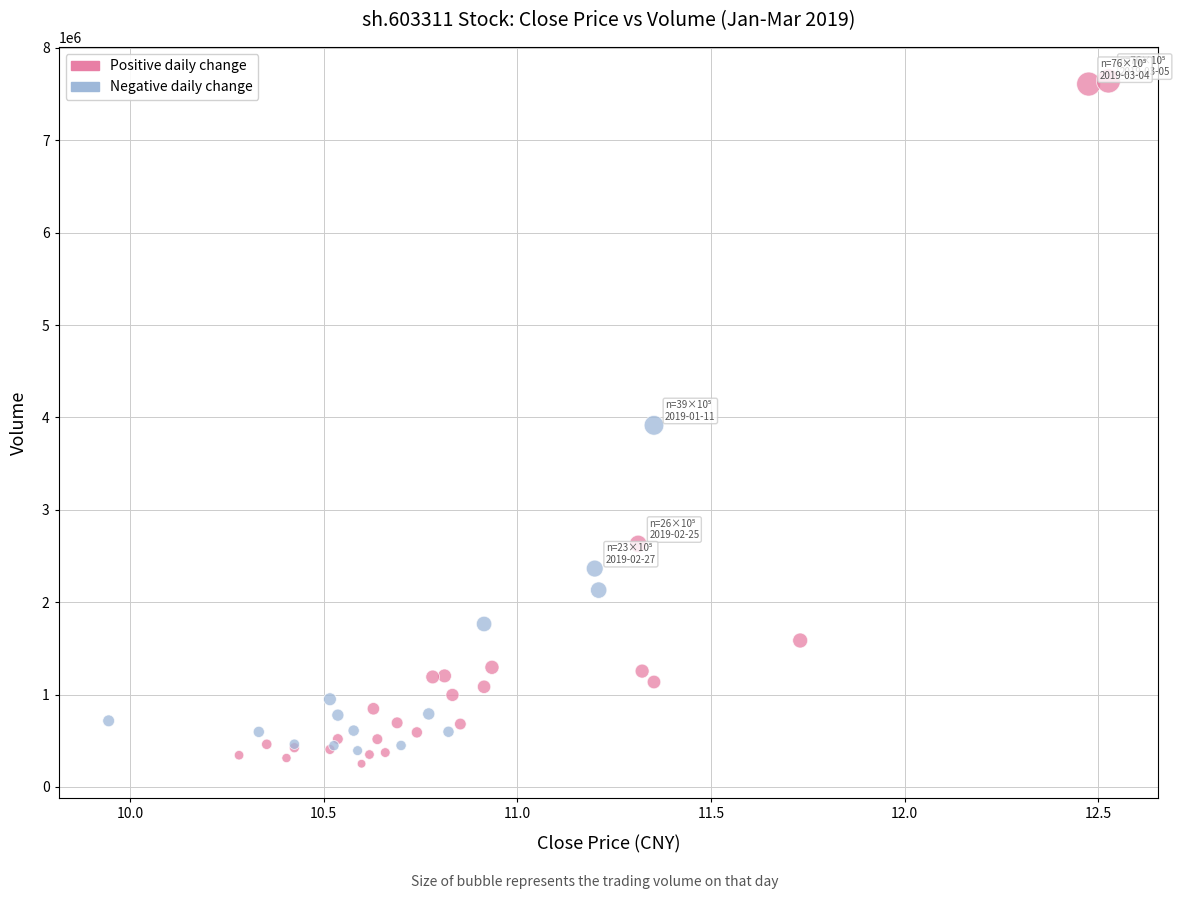

Which series reaches the minimum Y coordinate?

Positive daily change